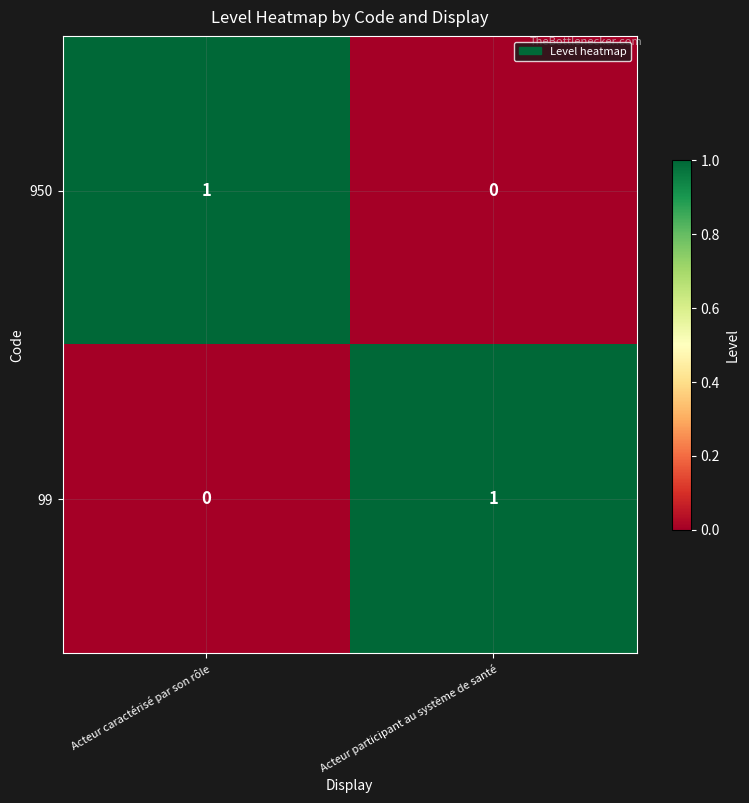

The value of 950 at Acteur participant au système de santé is 1. True or false?

False